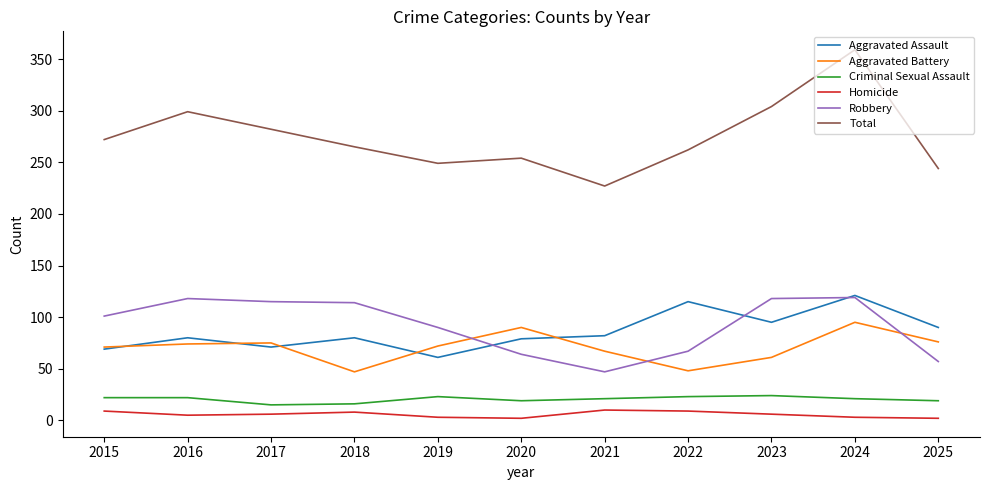

What is the total value across all series at 2024?

718